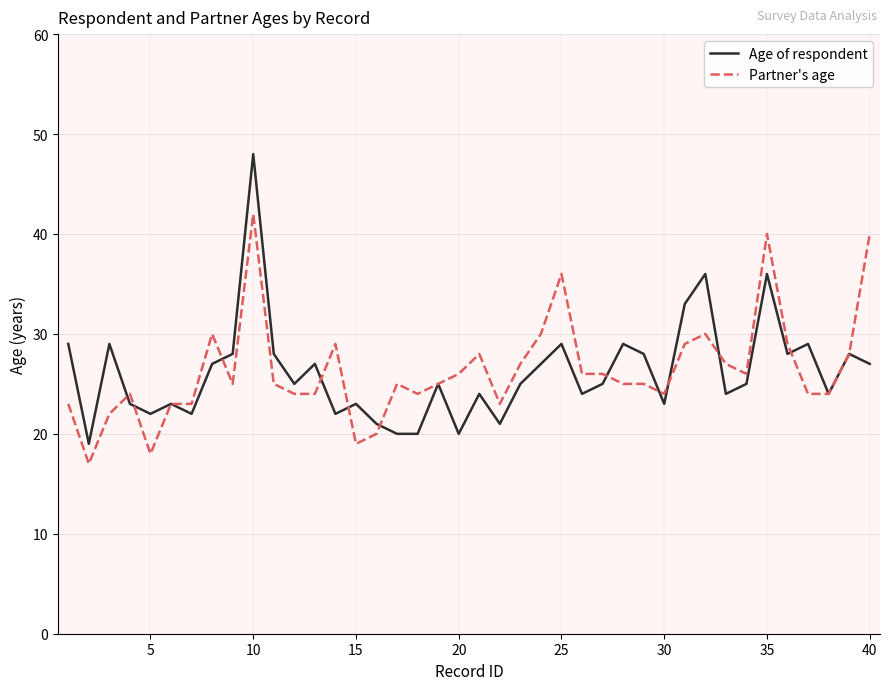

Which series has the largest range (max minus min)?

Age of respondent